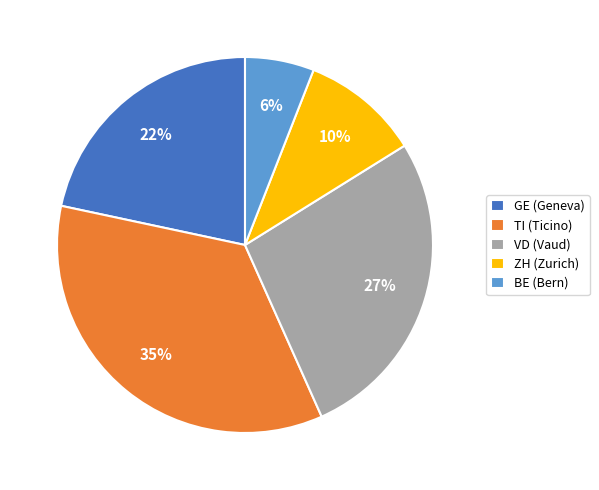

The VD (Vaud) slice represents 32% of the pie. True or false?

False